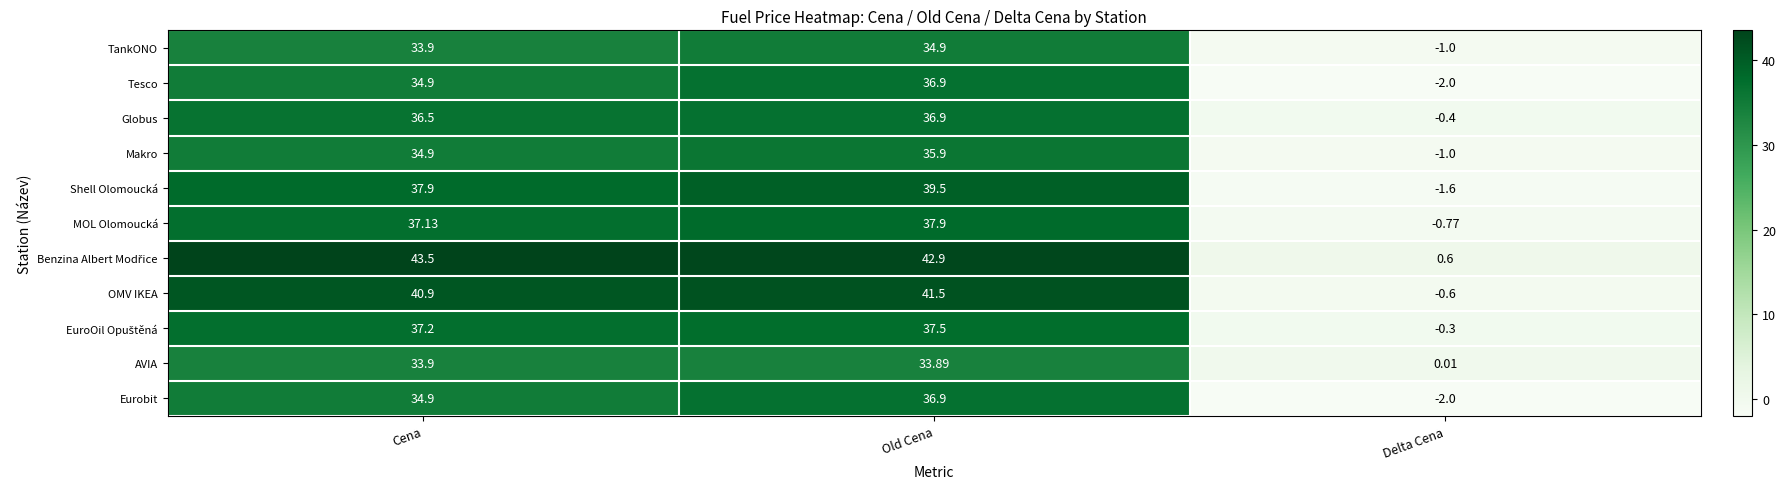

At which label does Globus reach its minimum?

Delta Cena